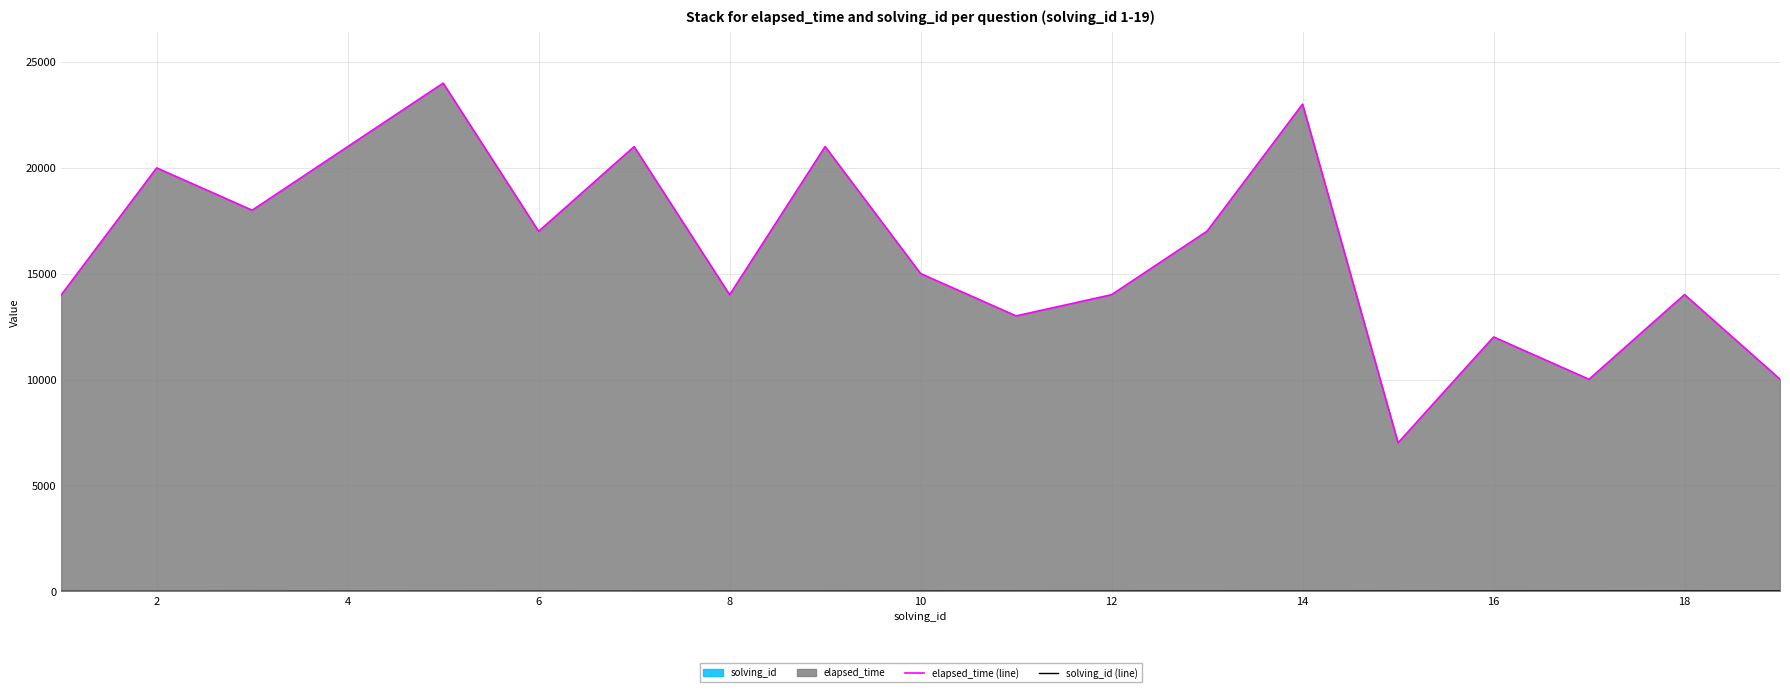

Which series has the widest spread of values?

elapsed_time (line)